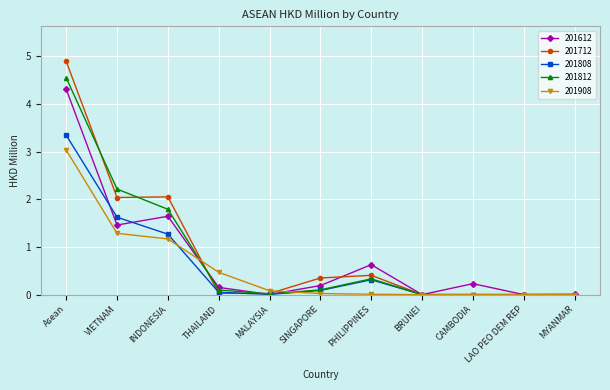

Where is 201808 nearest to the value 1?

INDONESIA